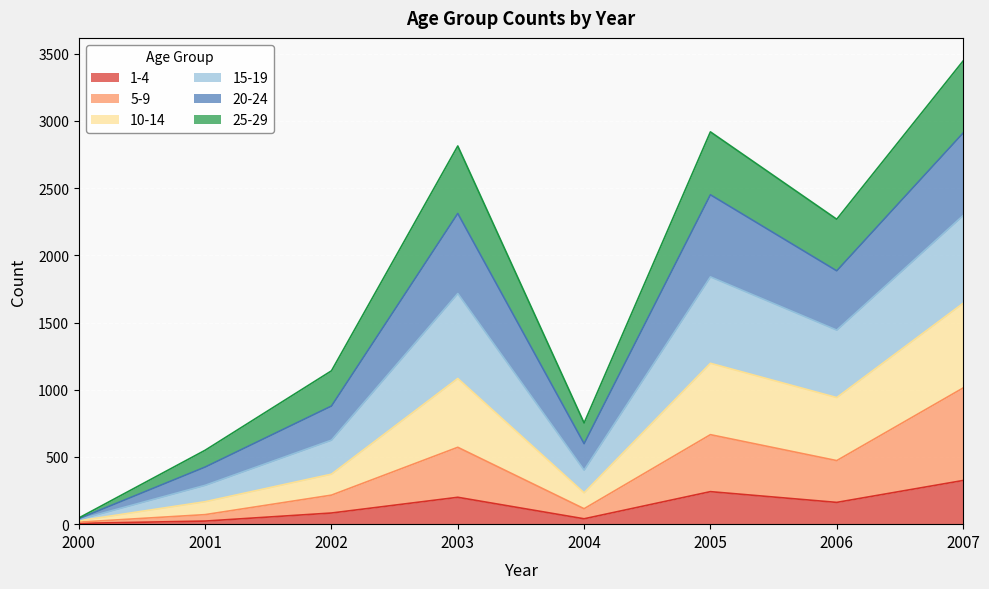

What is the total value across all series at 2006?

2269